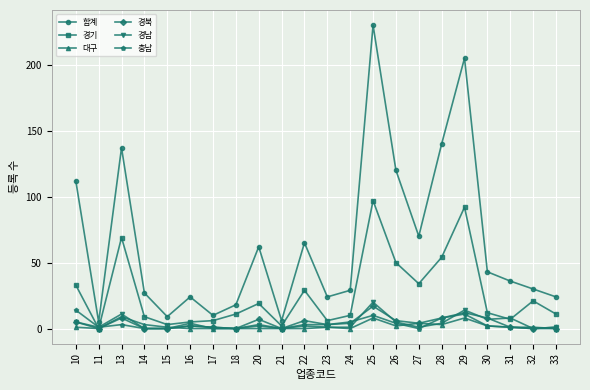

What is the total value across all series at 20?

93